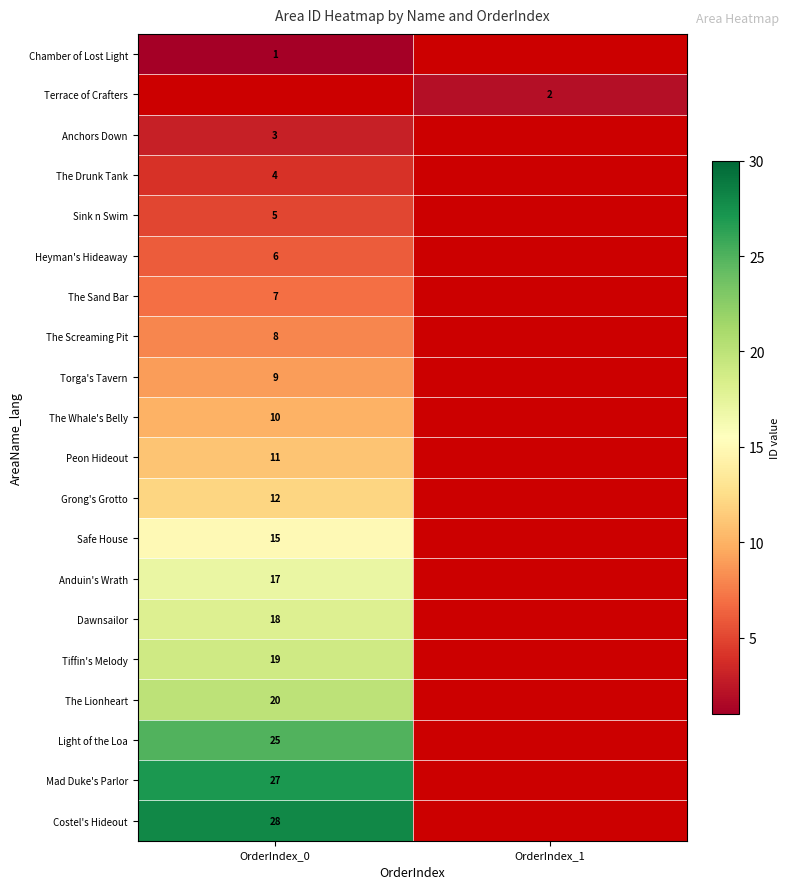

Is it true that Safe House equals 10 at OrderIndex_0?

False